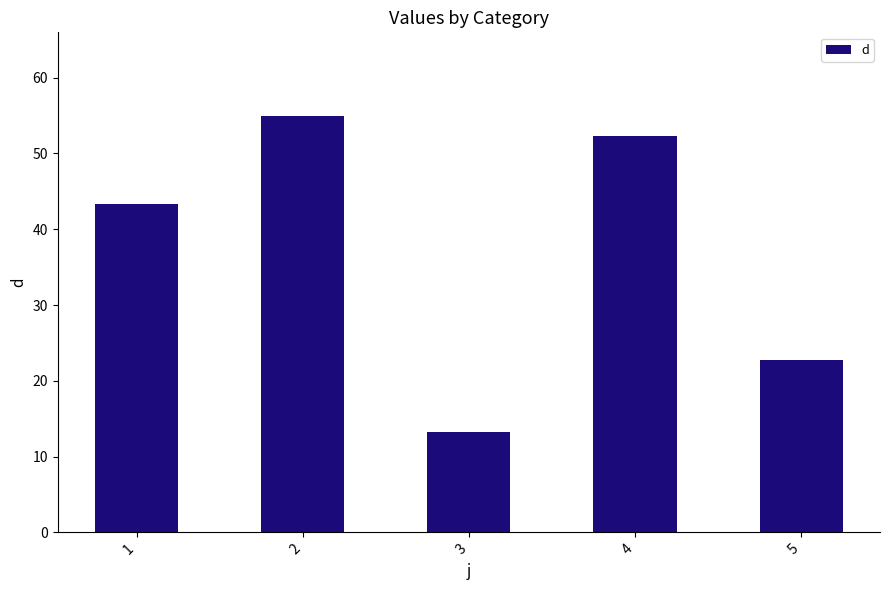

Which category has the highest value across all series?

2